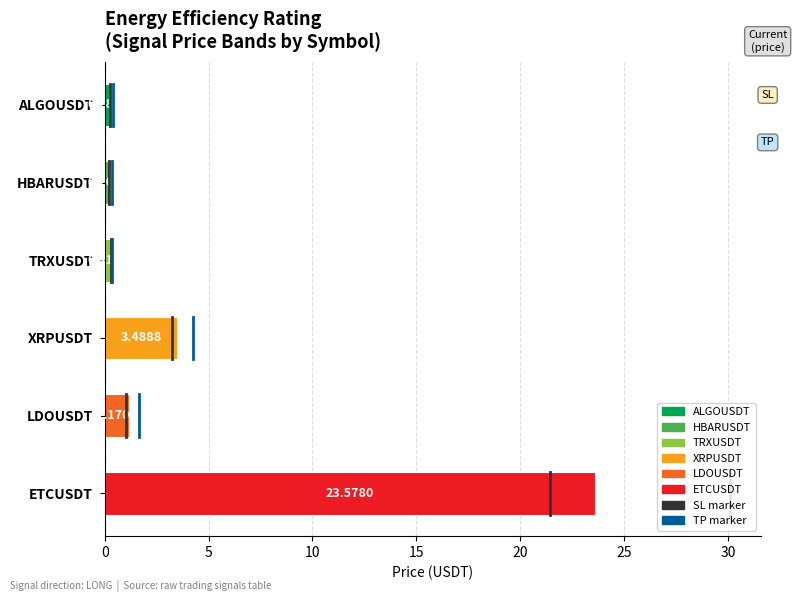

What is the sum of the values at ALGOUSDT and ETCUSDT?

23.9